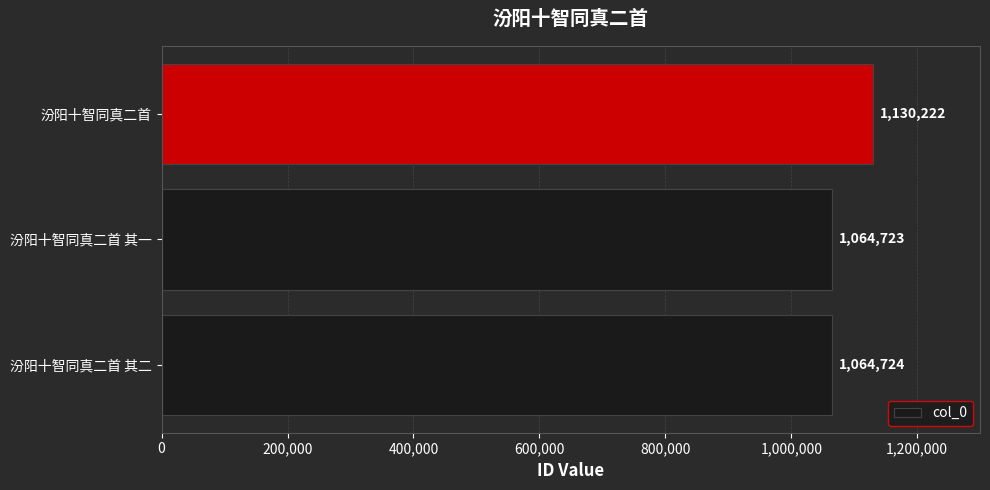

What is the ratio of the value at 汾阳十智同真二首 其二 to the value at 汾阳十智同真二首?

0.9